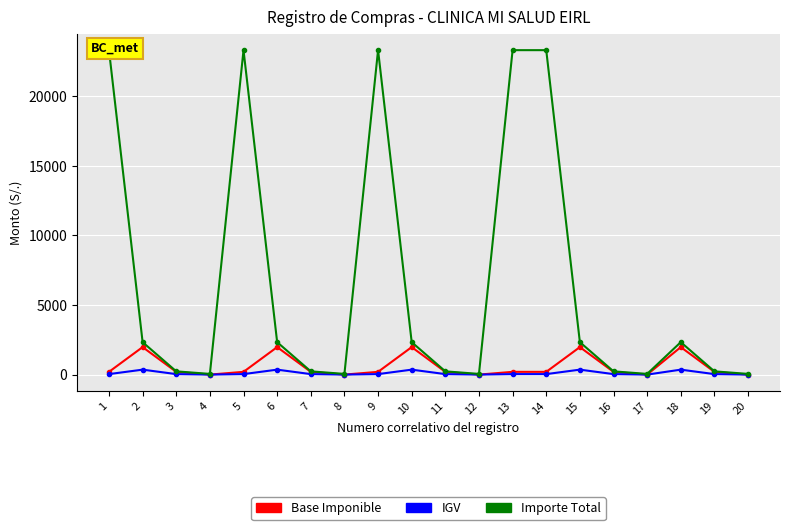

At which label does IGV first exceed 35?

1